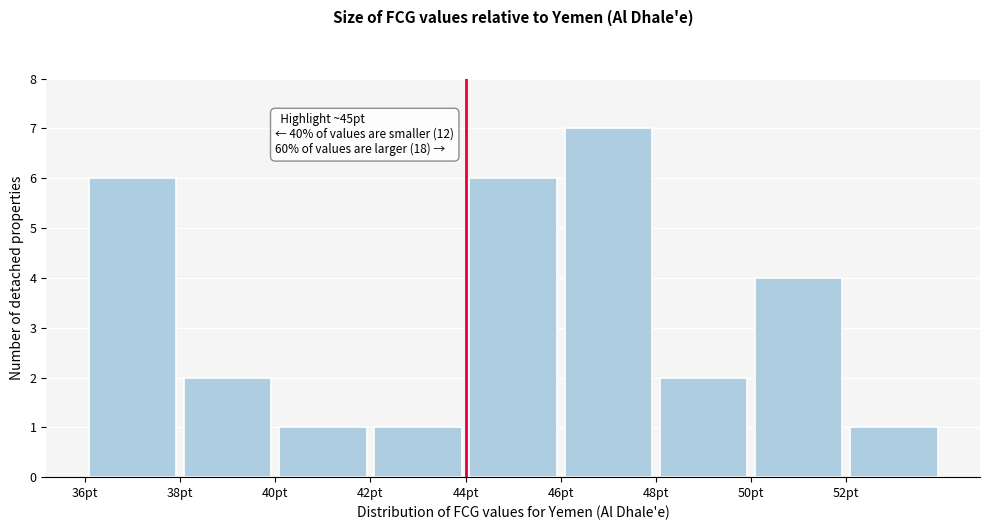

Over which range of the x-axis is the bar tallest?

46 to 48